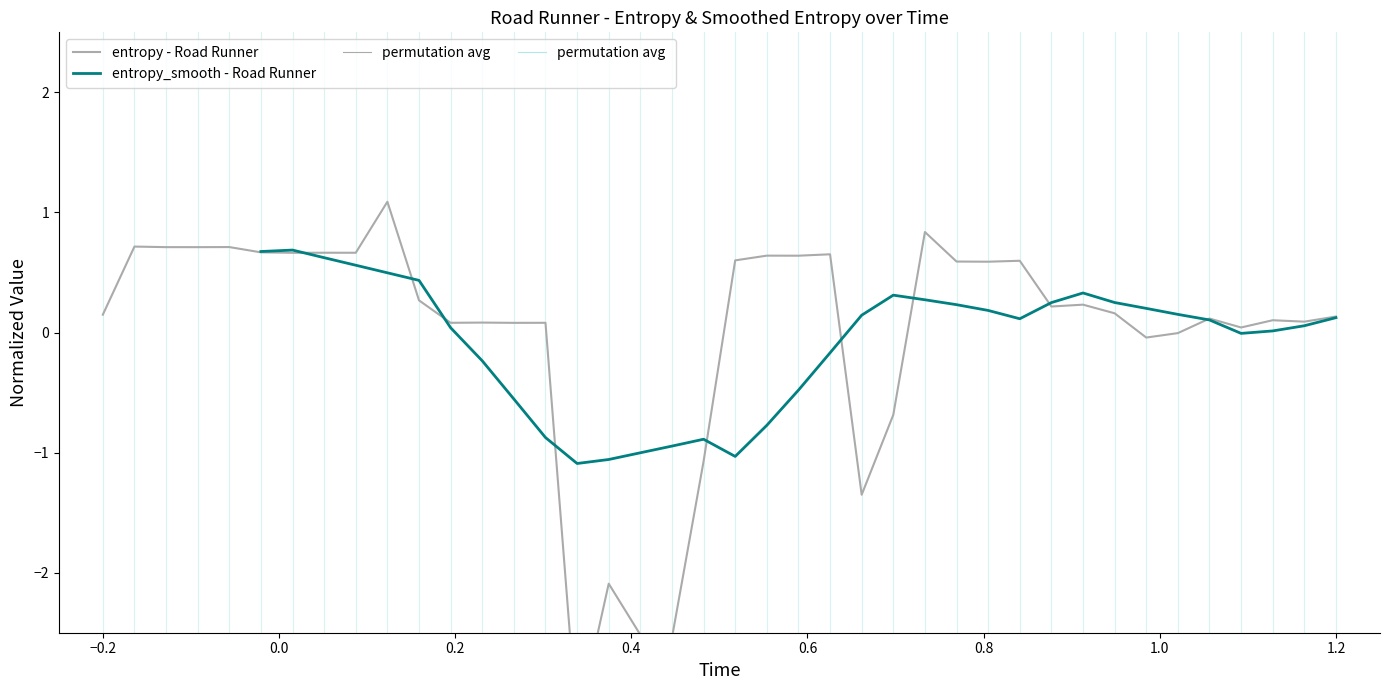

The entropy_smooth (medium) series shows -0.7 at 15. True or false?

False